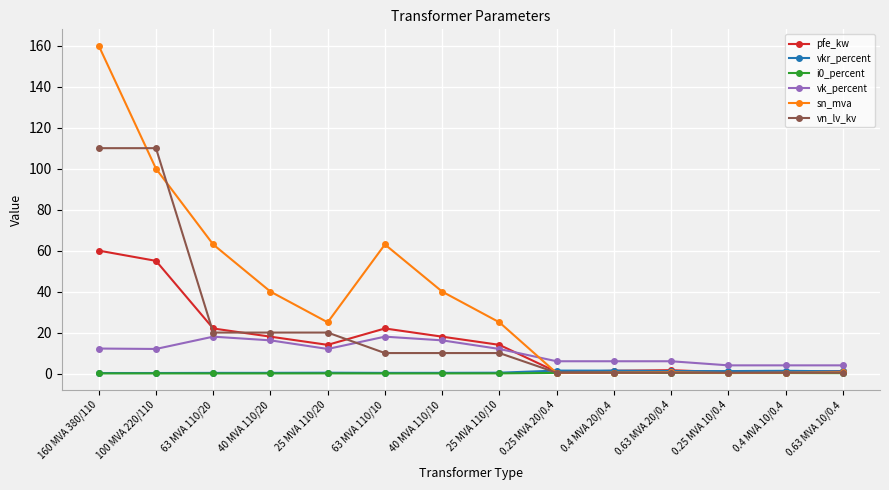

After their last crossing, which series has the higher values: vk_percent or vn_lv_kv?

vk_percent